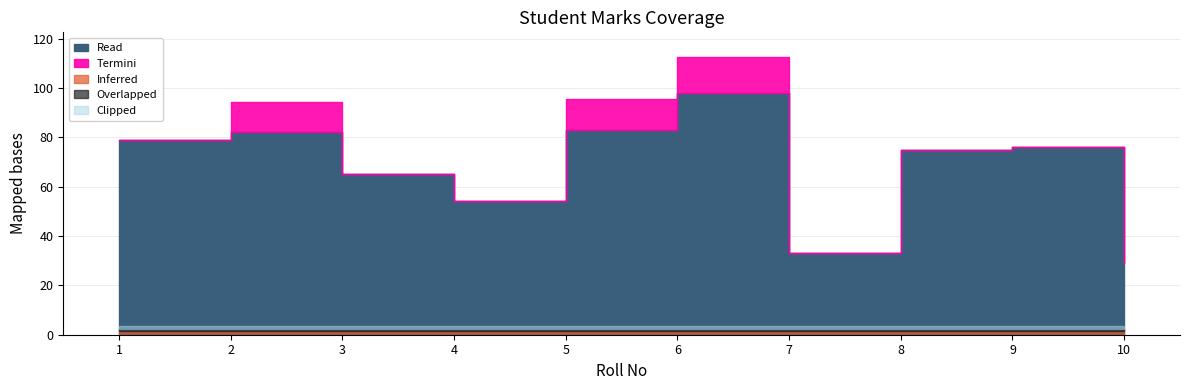

Approximately how many times larger is the value at 7 compared to 4?

0.6